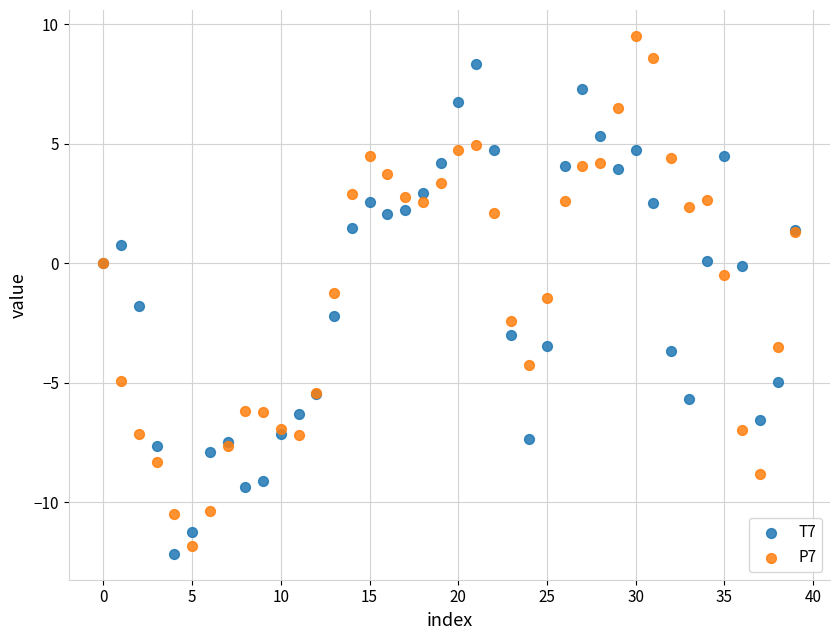

Which series contains the highest Y value?

P7